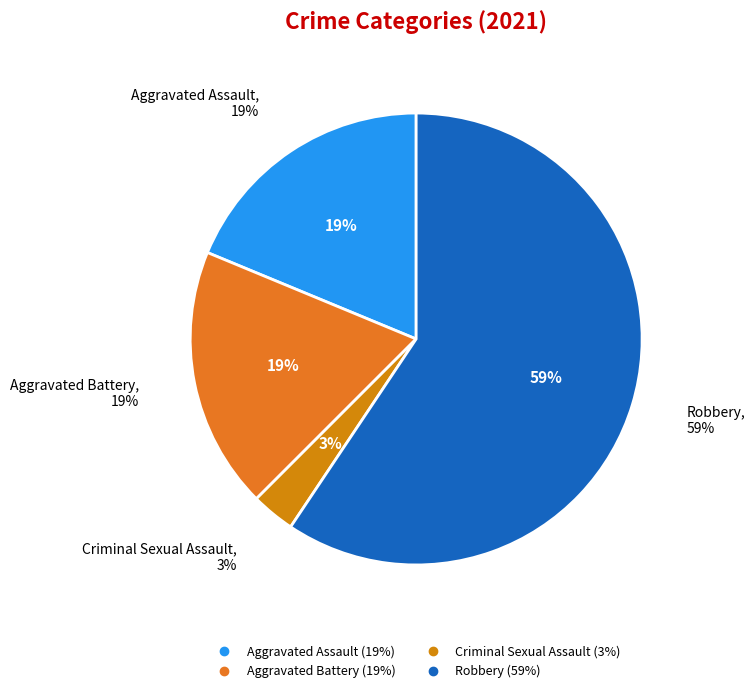

Which has a higher value, Criminal Sexual Assault or Aggravated Assault?

Aggravated Assault